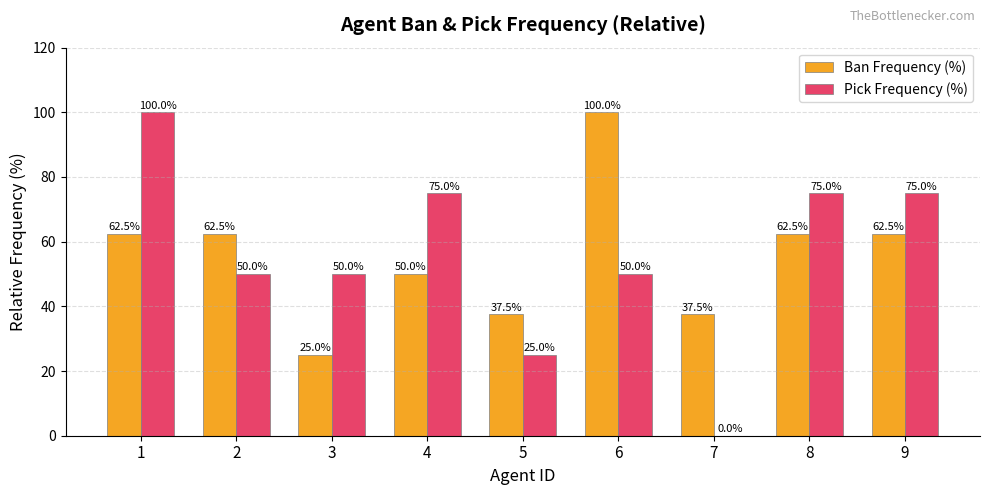

Read the Ban Frequency (%) value at 6.

100.0